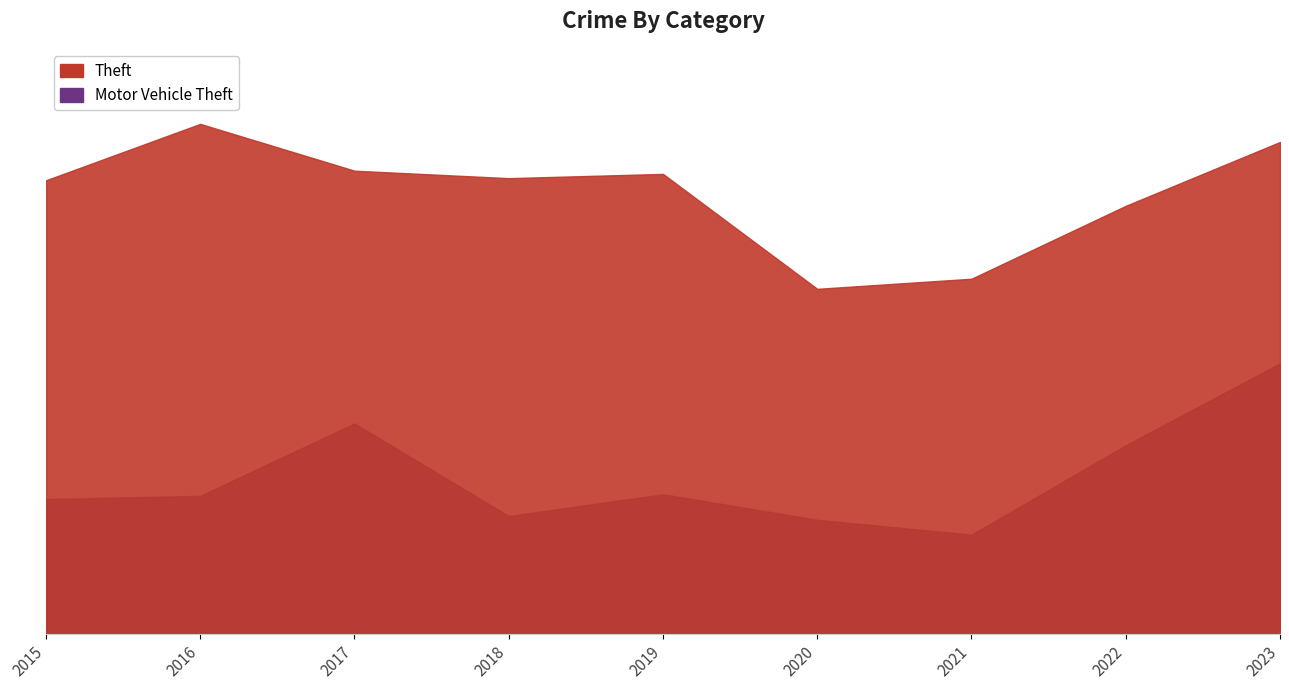

True or false: Motor Vehicle Theft and Theft intersect in this chart.

False